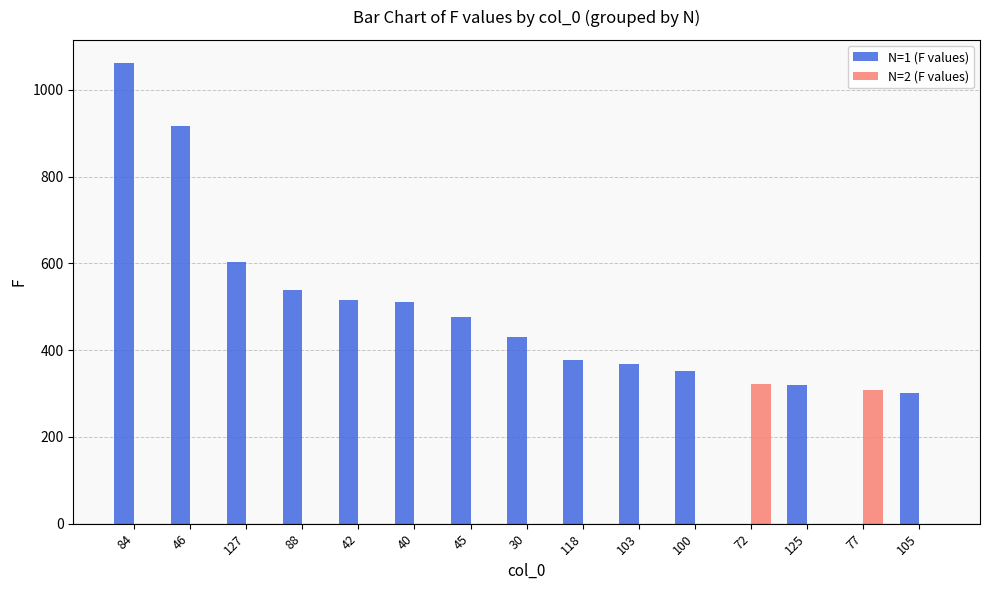

At which category does the chart reach its peak across all series?

84